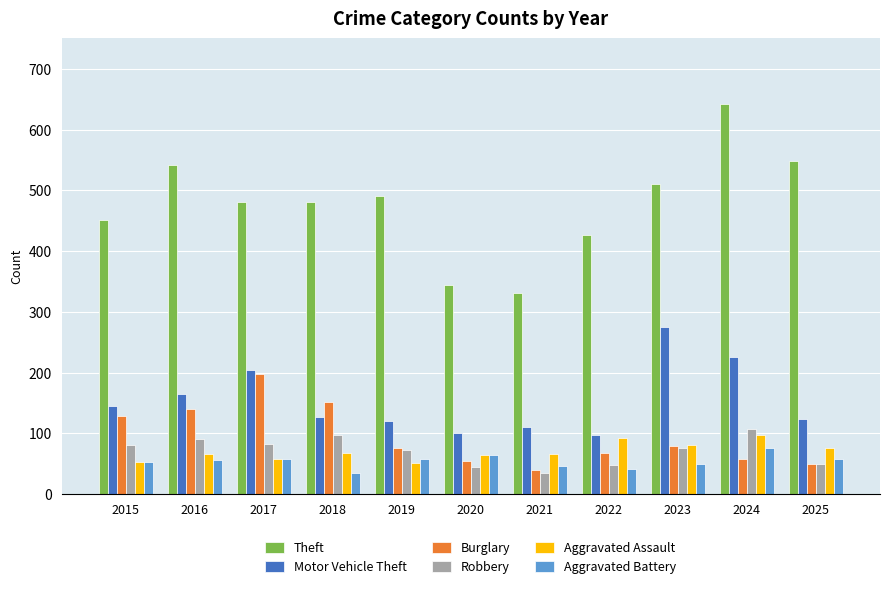

What is the total value across all series at 2022?

775